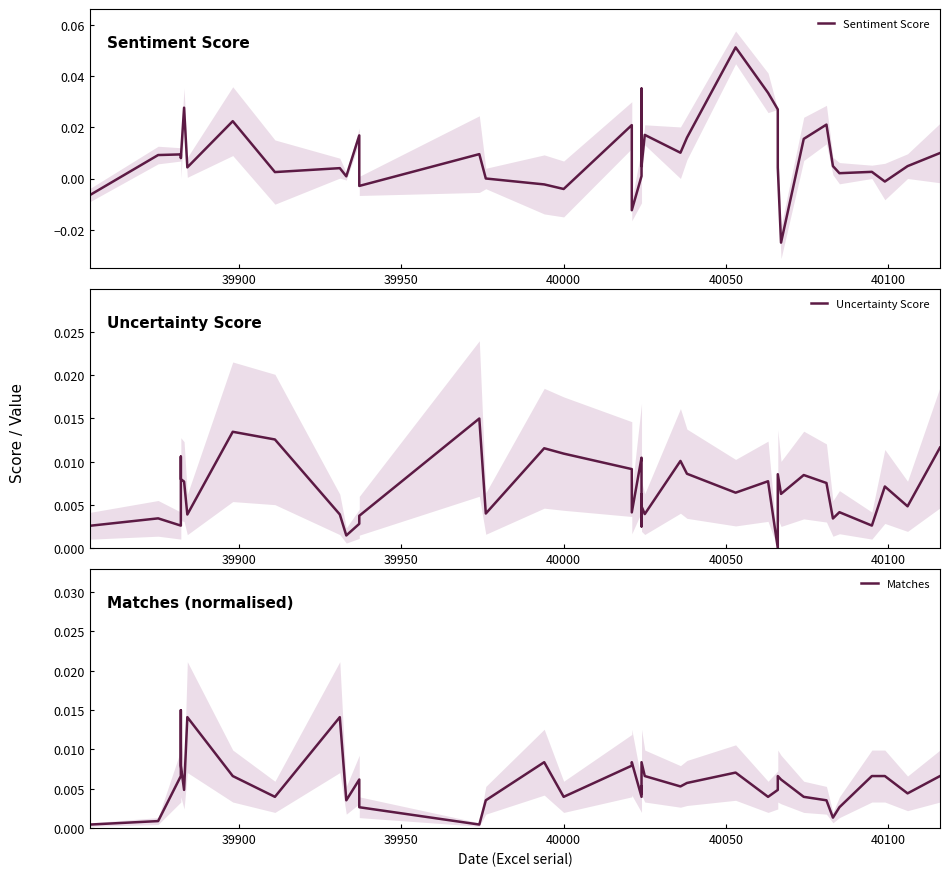

How many intersections are there between Matches and Uncertainty Score?

18